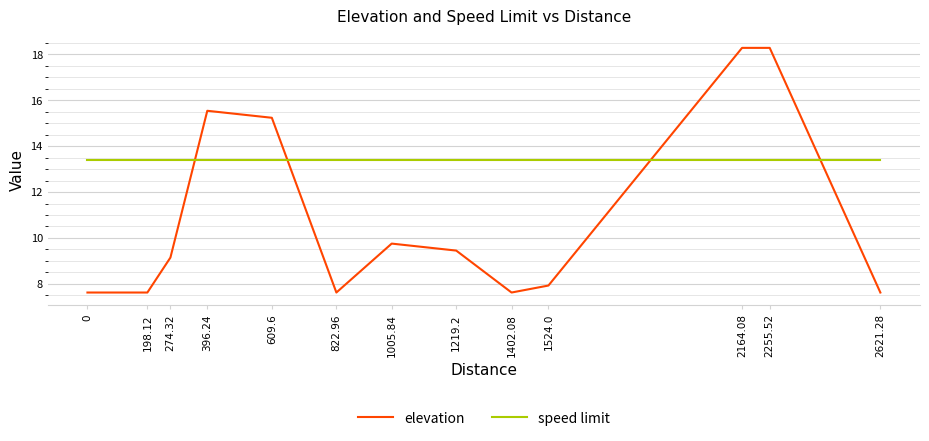

At which label is elevation closest to 12?

1005.84